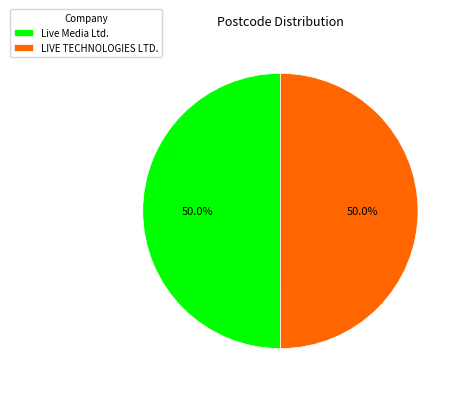

Approximately how many times larger is the value at LIVE TECHNOLOGIES LTD. compared to Live Media Ltd.?

1.0